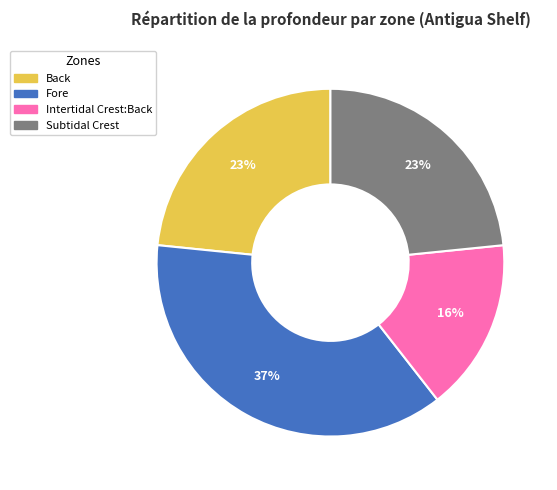

To the nearest percent, what portion does Back represent?

23%